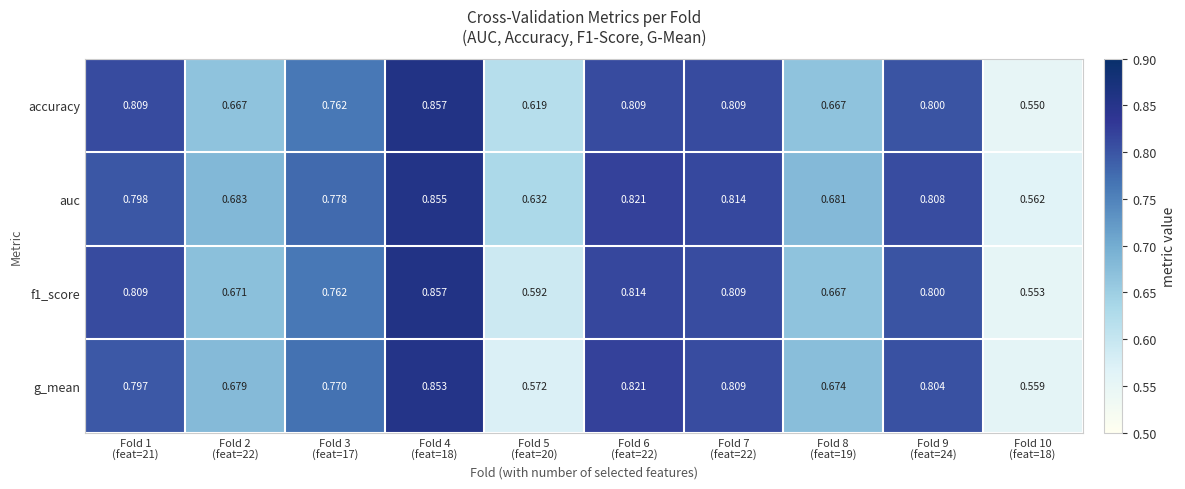

Which series has the largest total across all categories?

auc